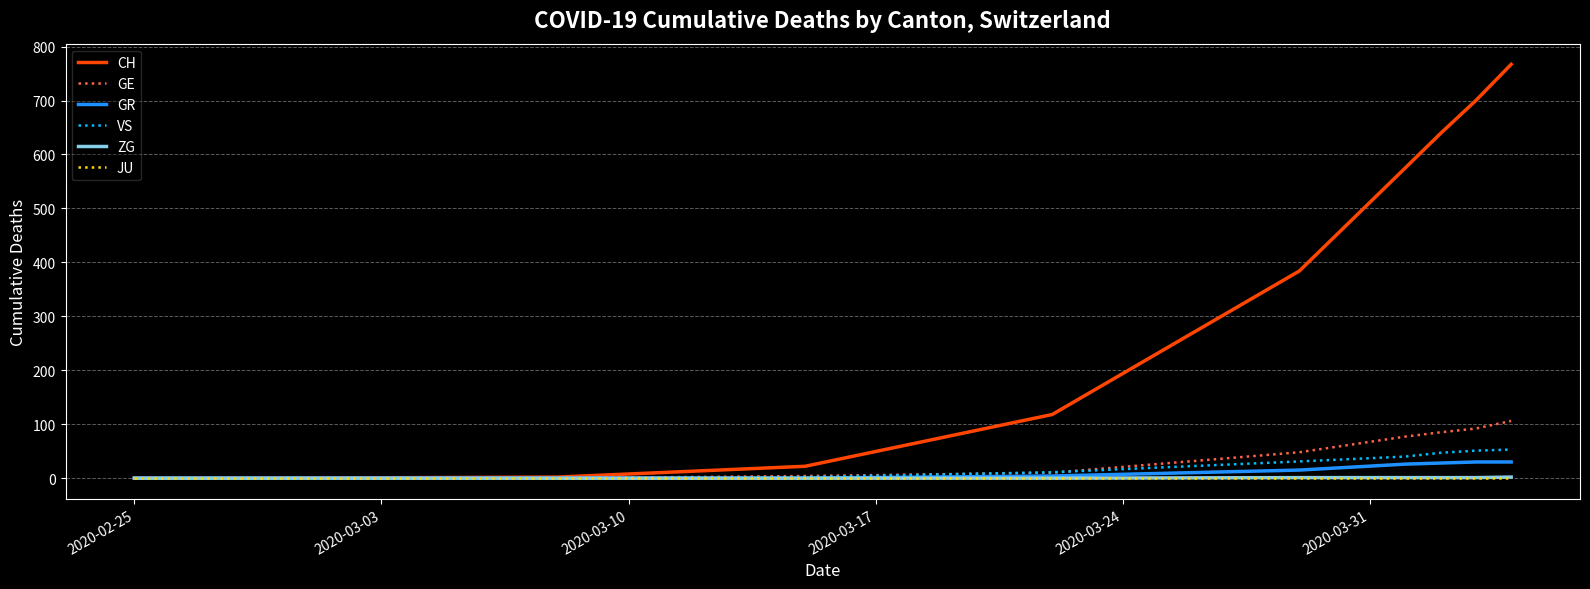

Which series has the largest range (max minus min)?

CH